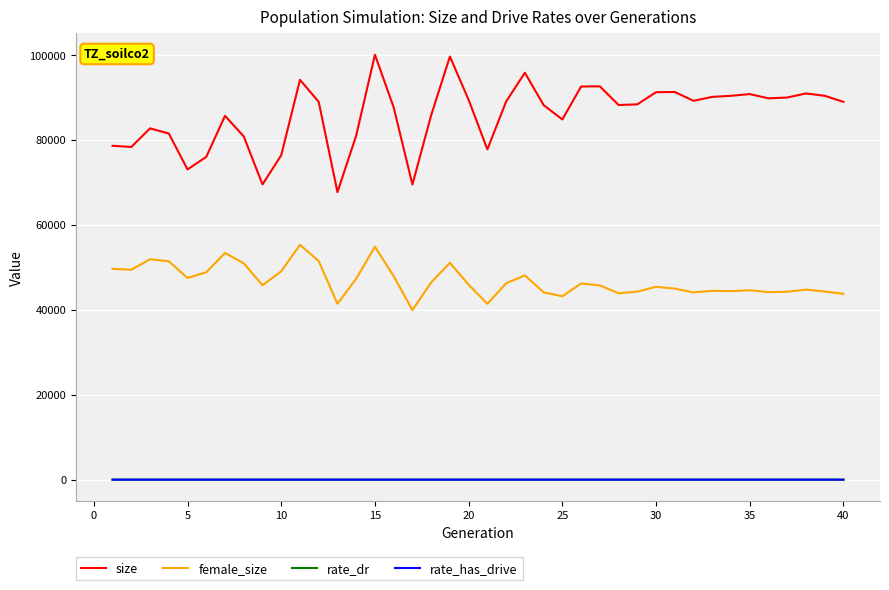

In size, how many points are lower than both neighbors (excluding endpoints)?

10